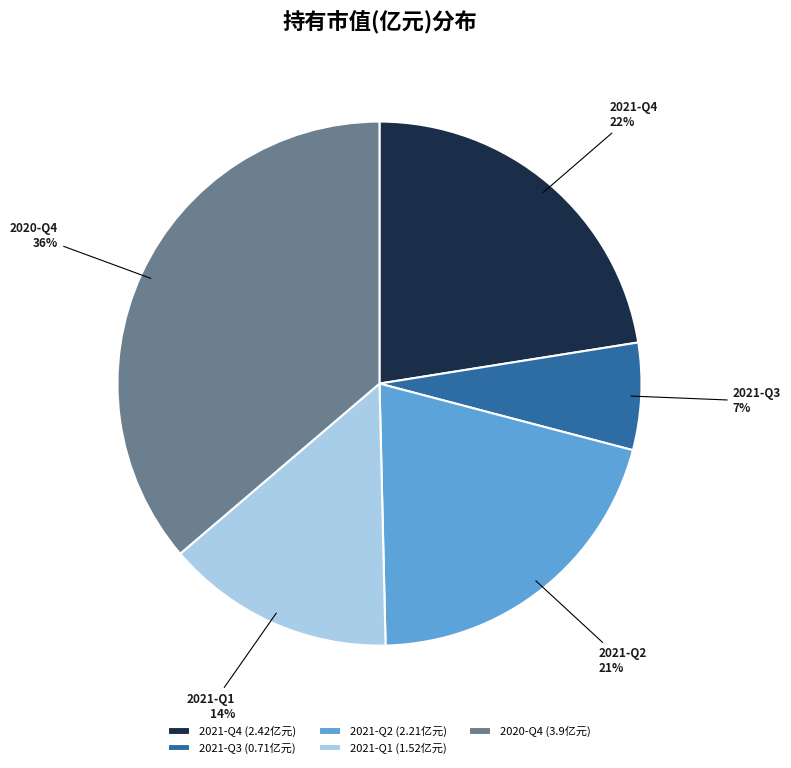

Which slice is the largest?

2020-Q4